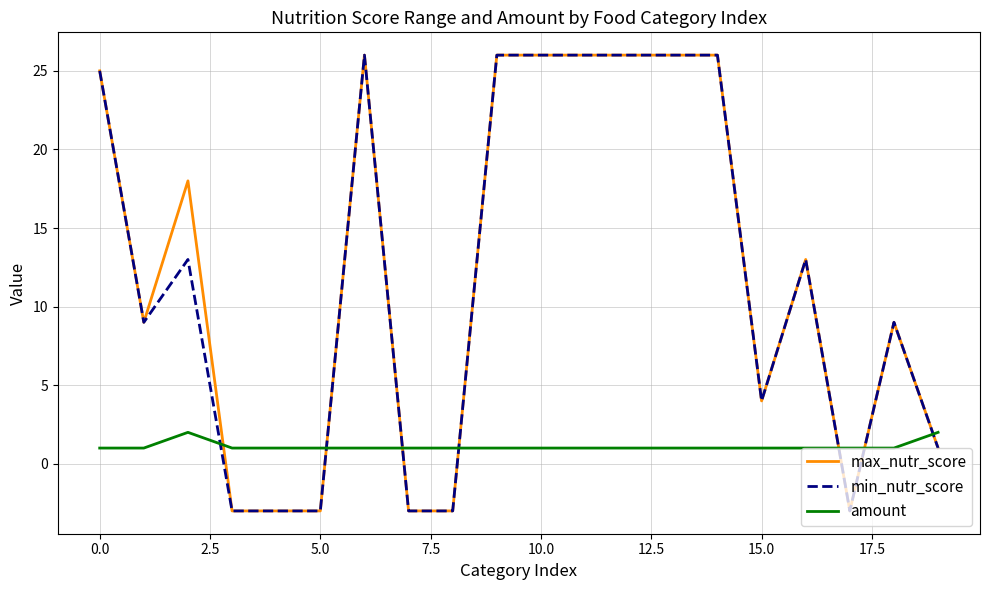

Which series ends up on top after the final intersection of amount and max_nutr_score?

amount